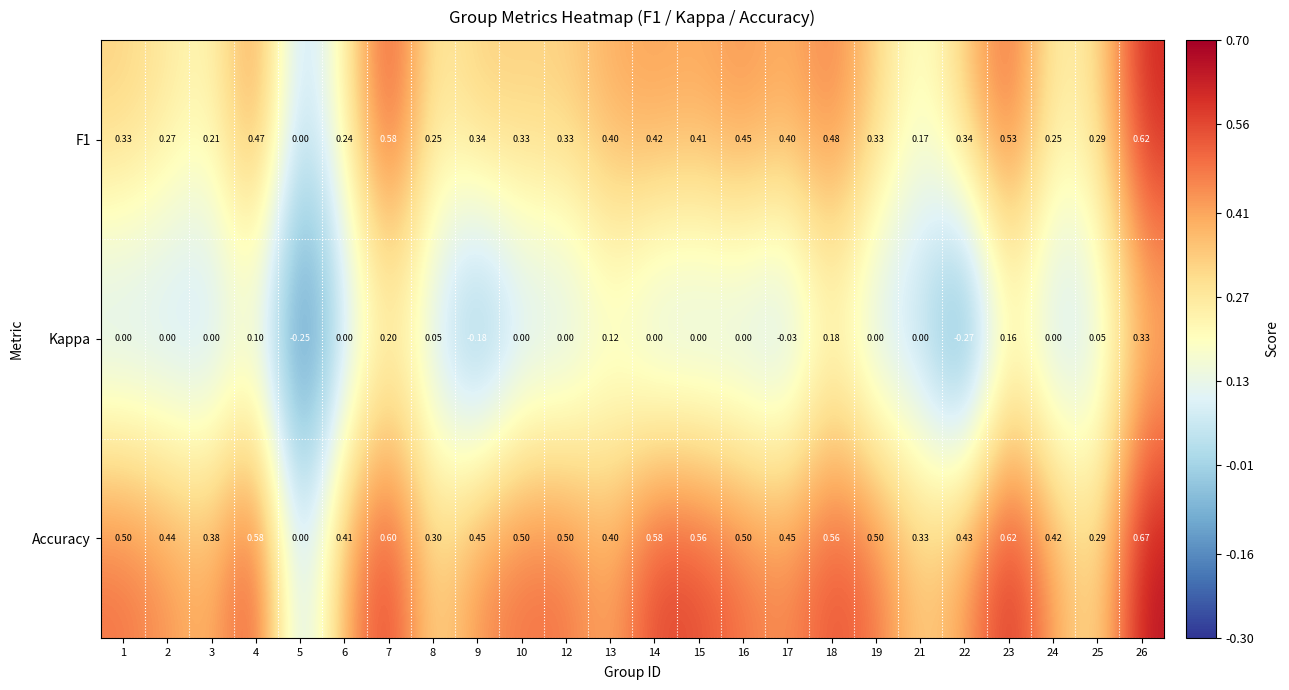

How many data points does each series have?

24